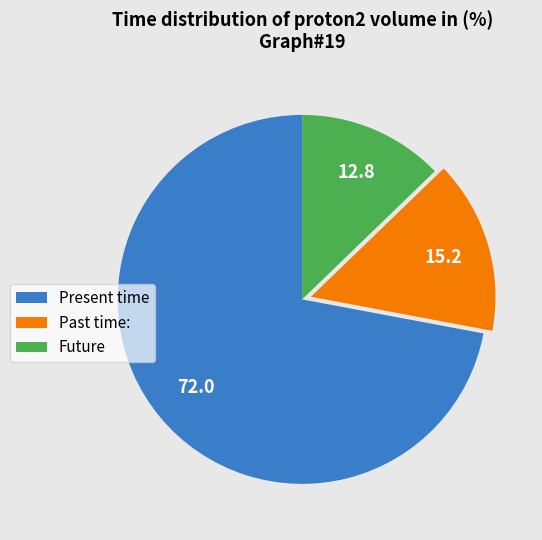

Is there a majority slice in this chart?

Yes